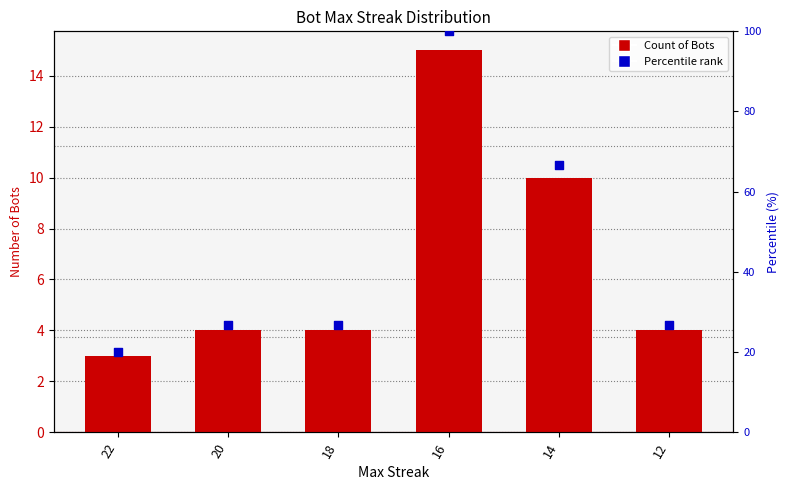

At how many categories does at least one series exceed 86?

1